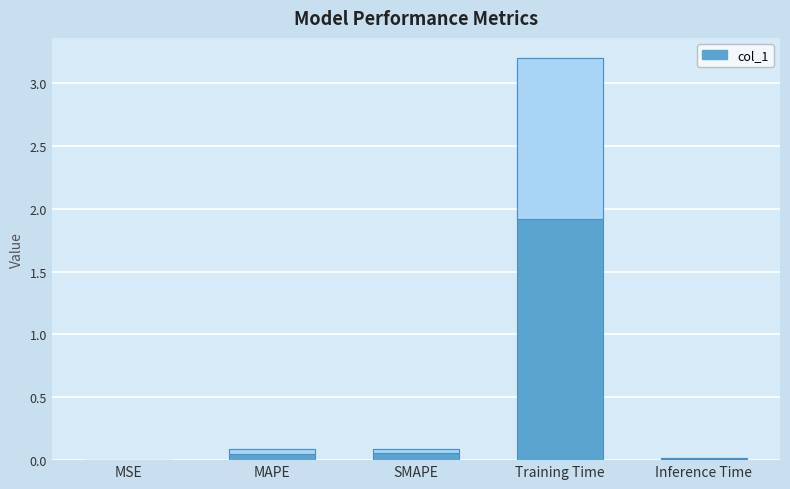

How many distinct data groups are displayed?

1